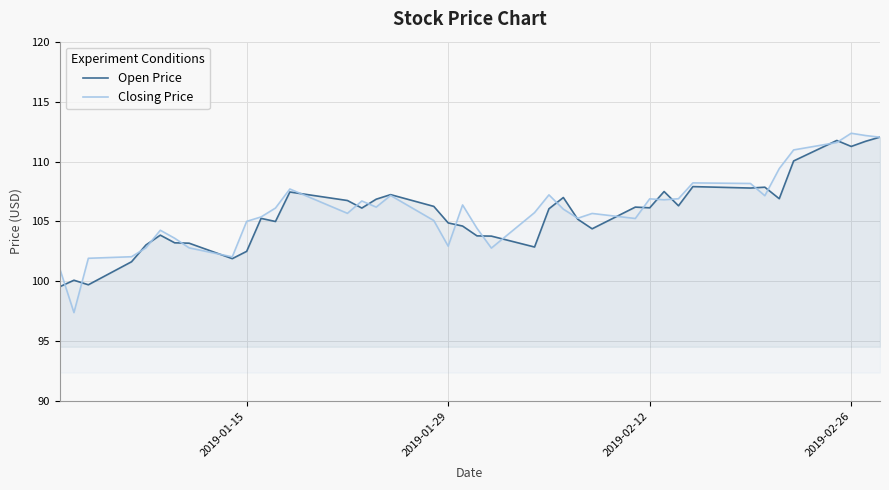

True or false: Closing Price has more than 0 interior local peaks.

True